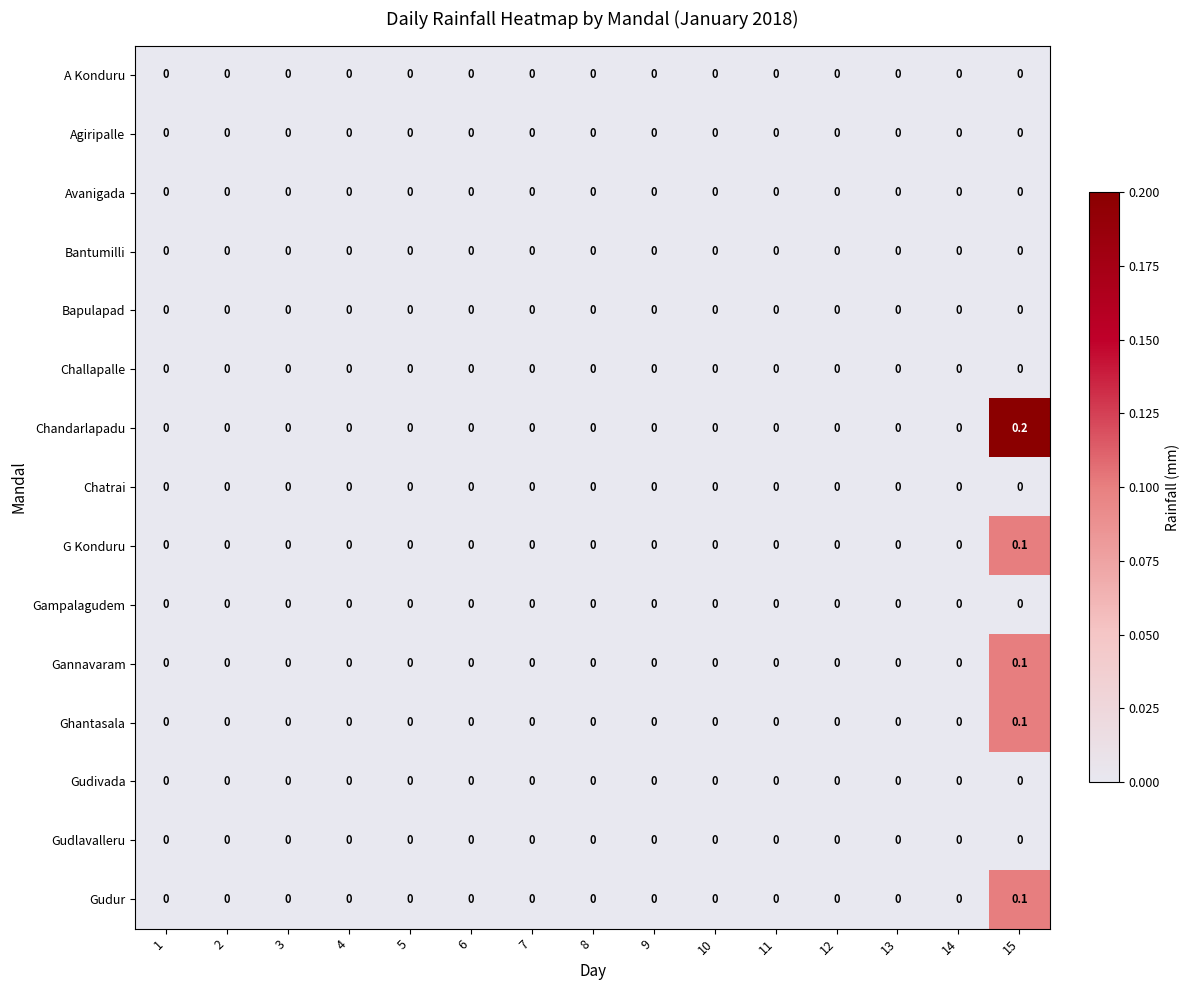

Is it true that Chandarlapadu equals 0.0 at 13?

True